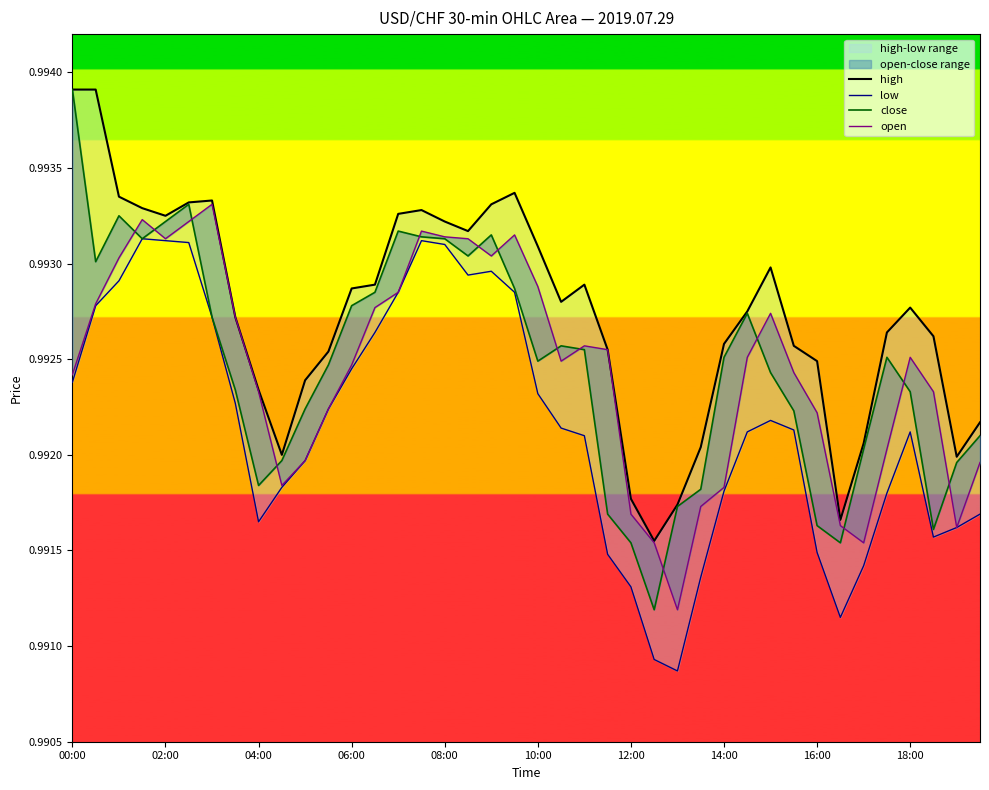

What is the label of the 8th point from the left?

14:00